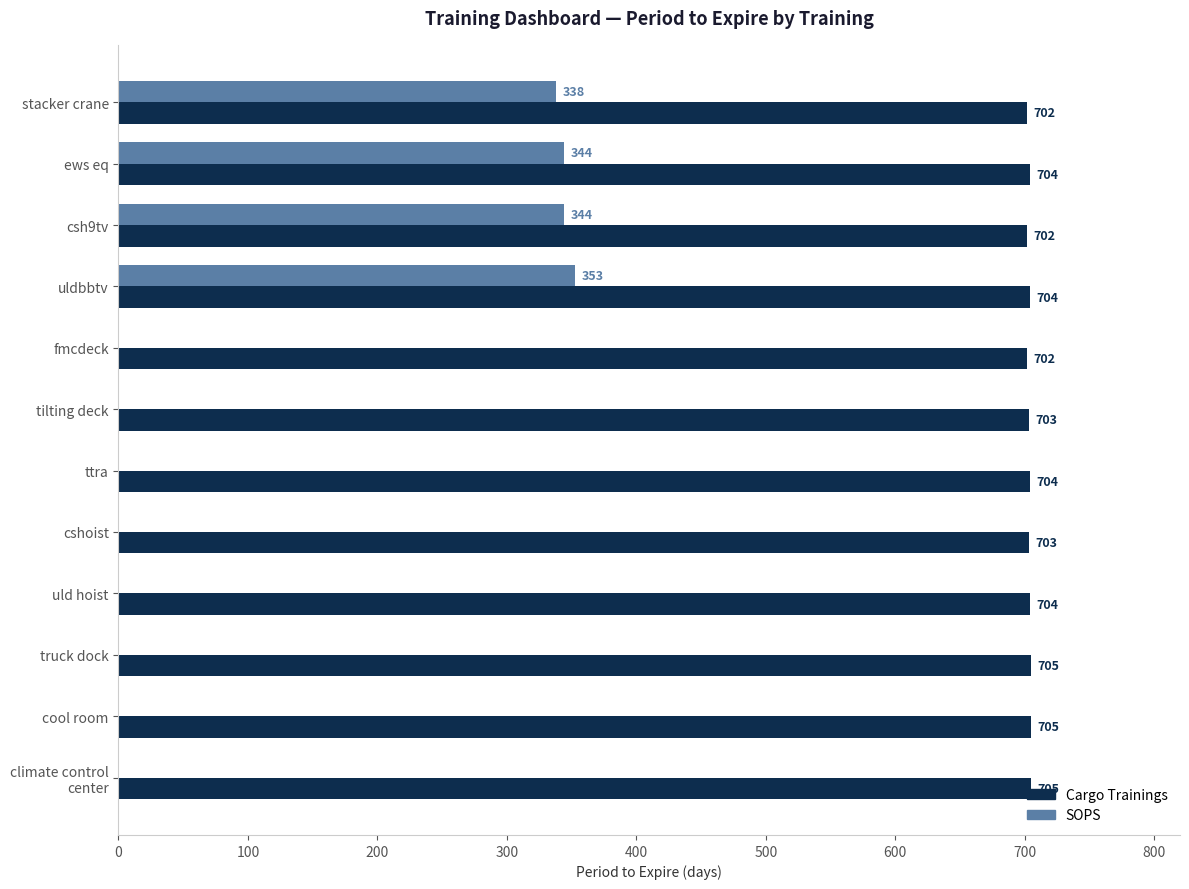

What is the sum of the Cargo Trainings values at ews eq and ttra?

1408